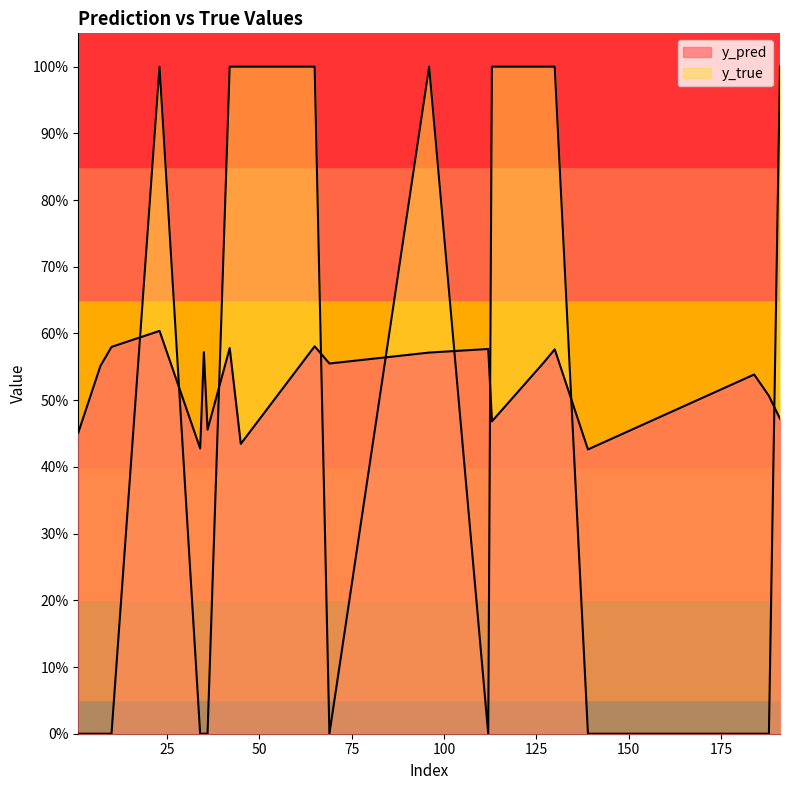

What is the value of the y_true point at the 8th from the left?

1.0